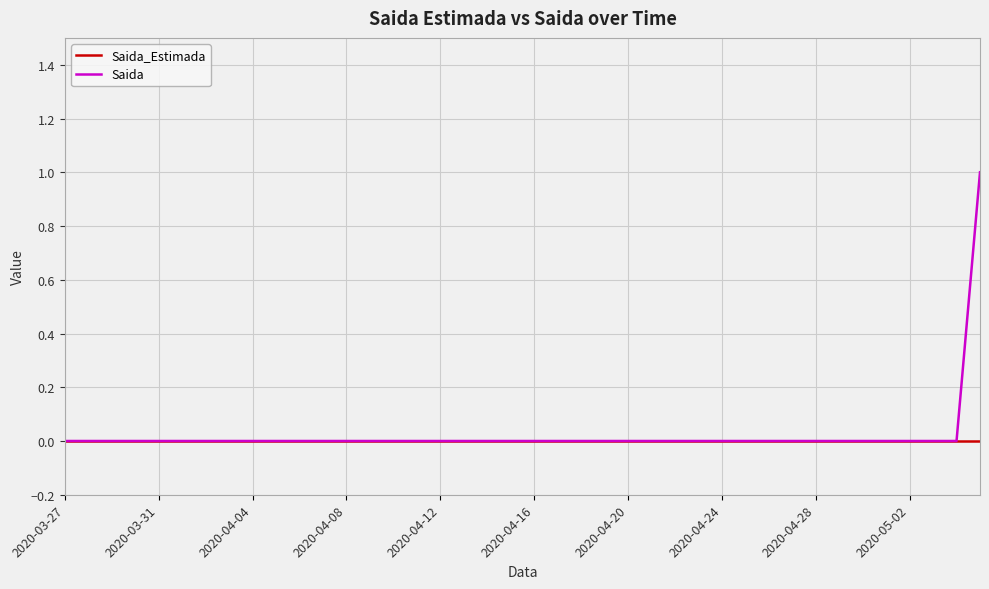

Which series has the largest range (max minus min)?

Saida